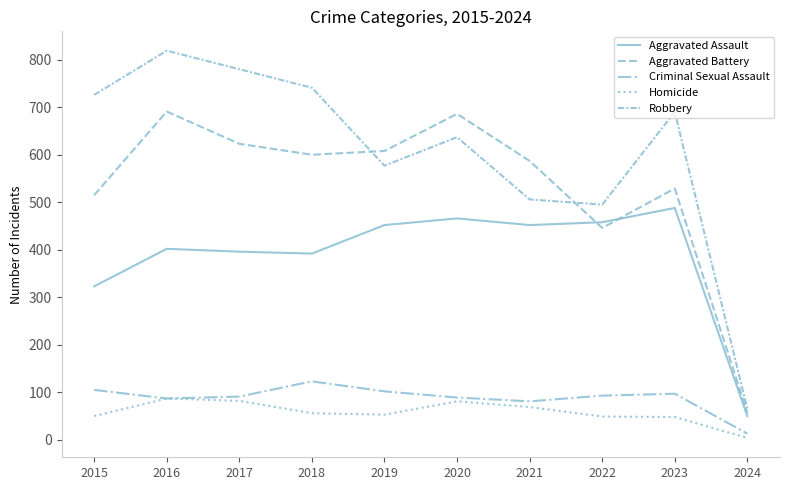

What is the total value across all series at 2015?

1719